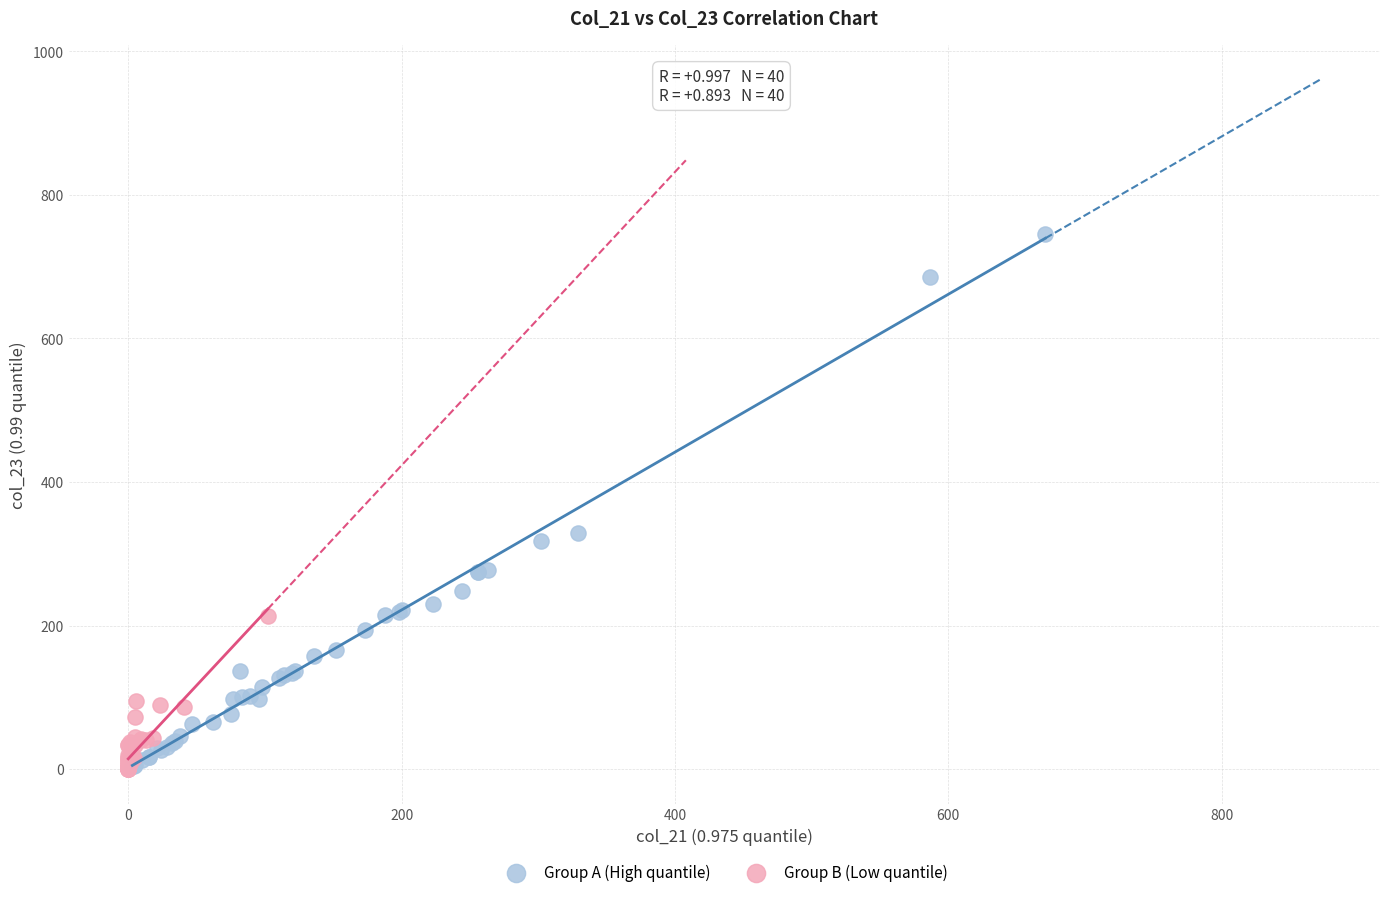

What are all the series names shown in the legend?

Group A (High quantile), Group B (Low quantile)